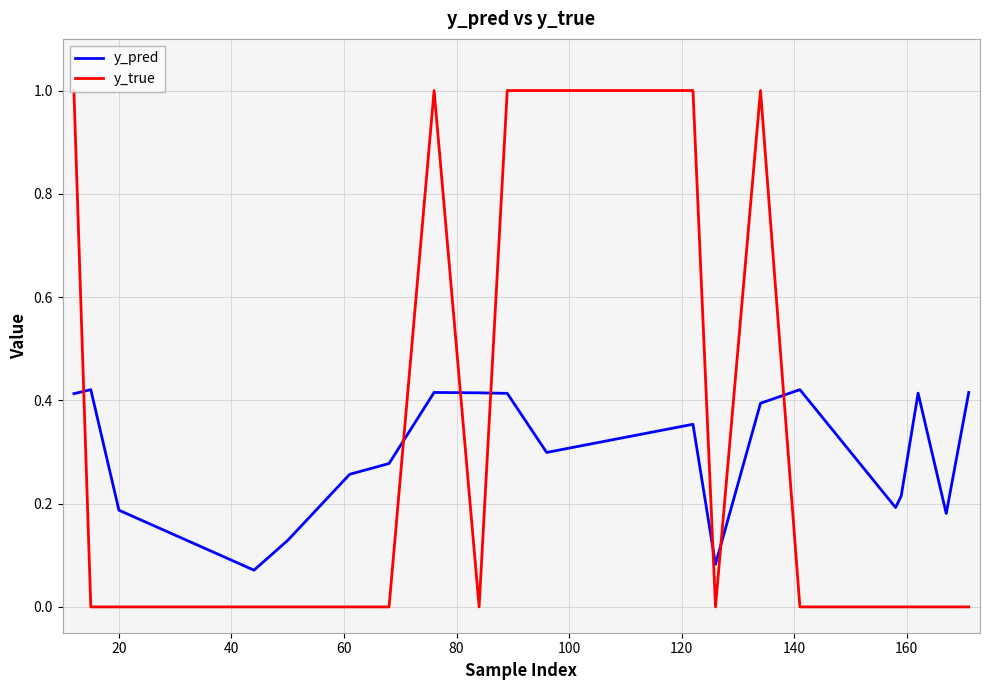

How many distinct data groups are displayed?

2